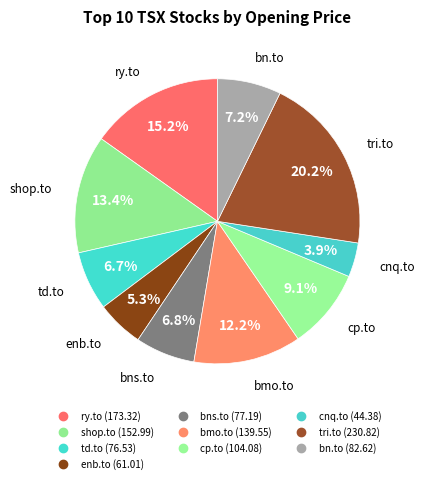

True or false: ry.to accounts for 15% of the total.

True